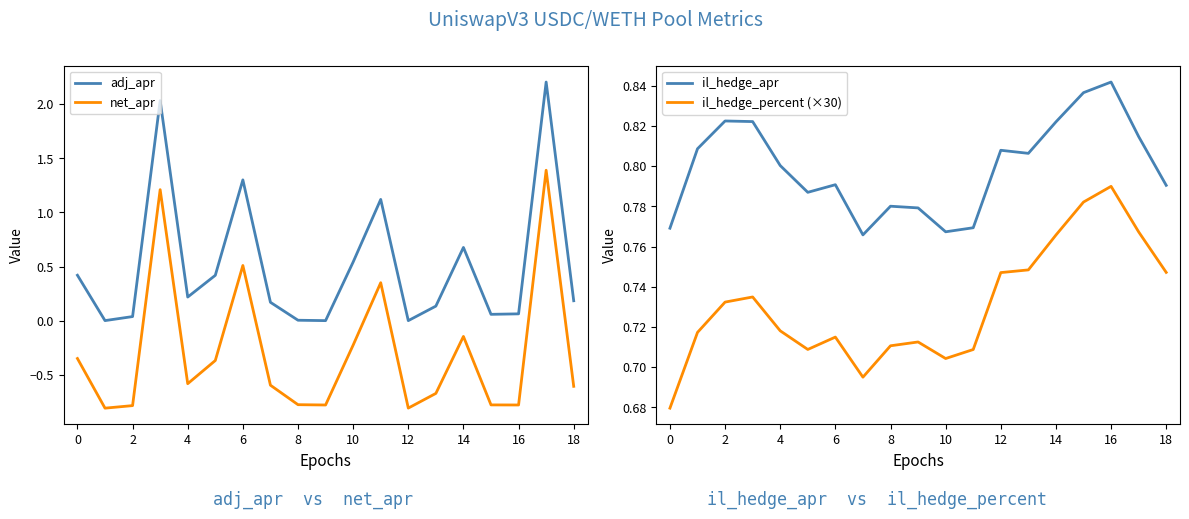

How many il_hedge_apr values are between 0 and 1?

19